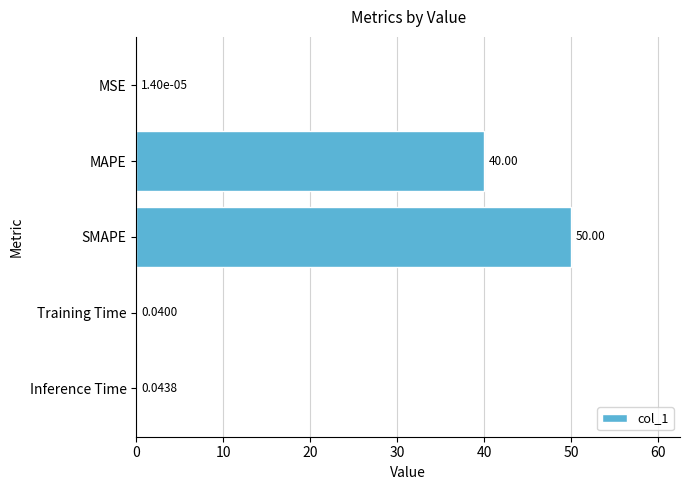

Which has a higher value, Inference Time or MAPE?

MAPE